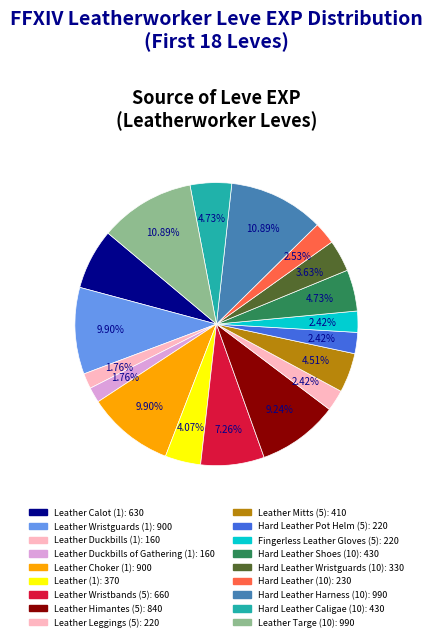

Is there any slice that represents more than half of the pie?

No